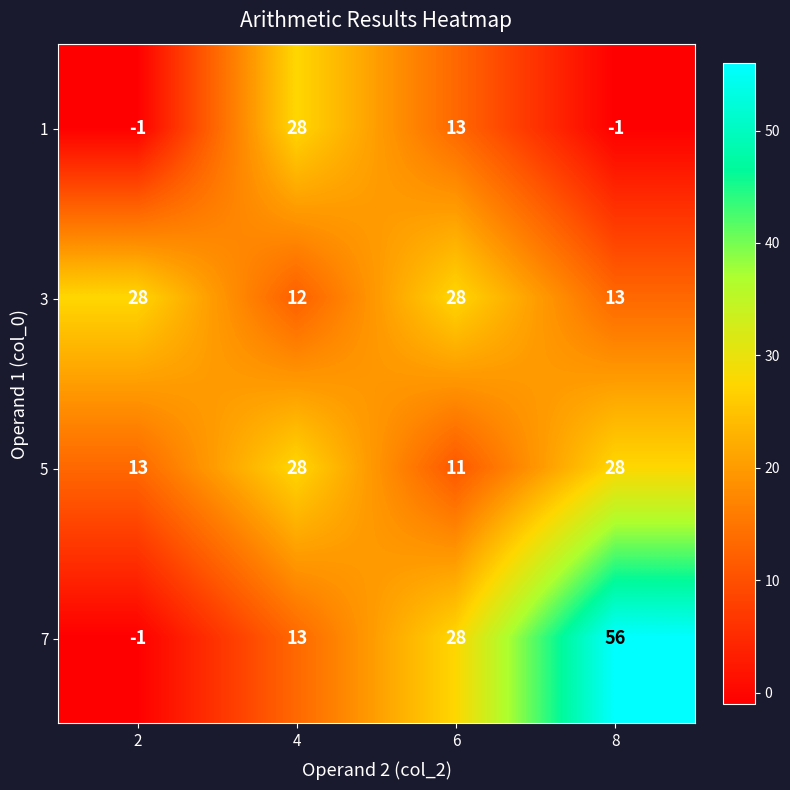

Rank the categories by 7 value from lowest to highest.

2, 4, 6, 8